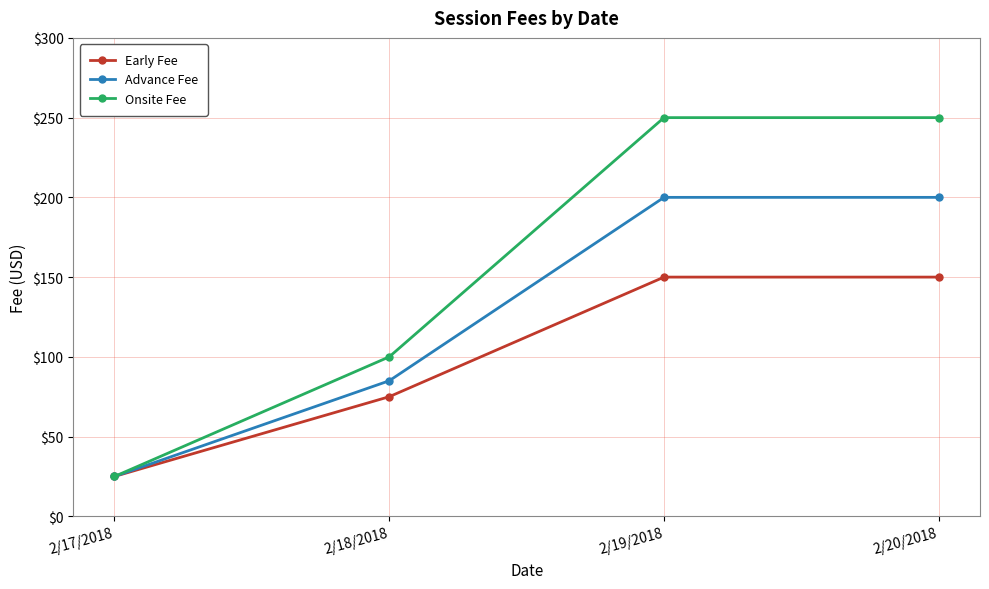

List the series in order of their overall mean, lowest first.

Early Fee, Advance Fee, Onsite Fee